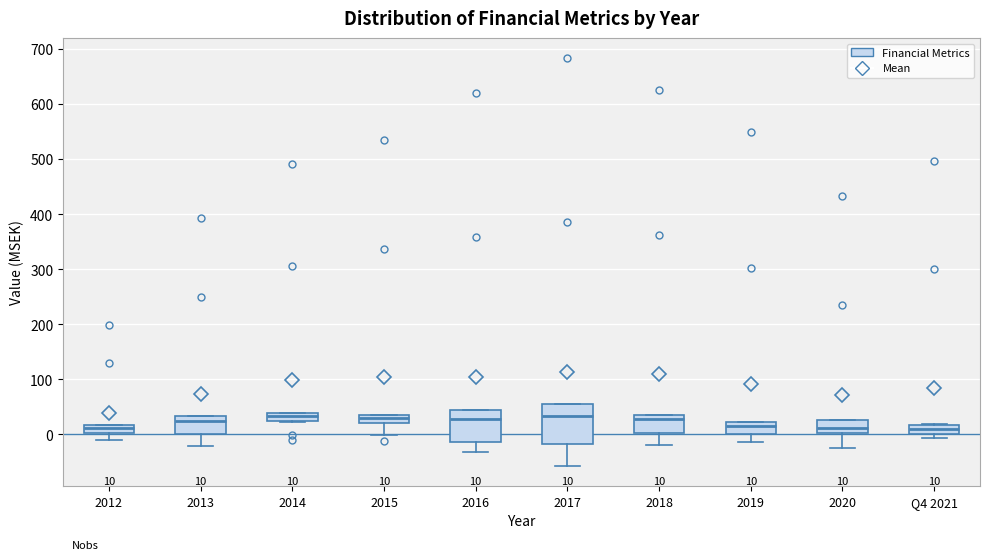

Comparing the boxes themselves (not the whiskers), which one is the tallest?

2017